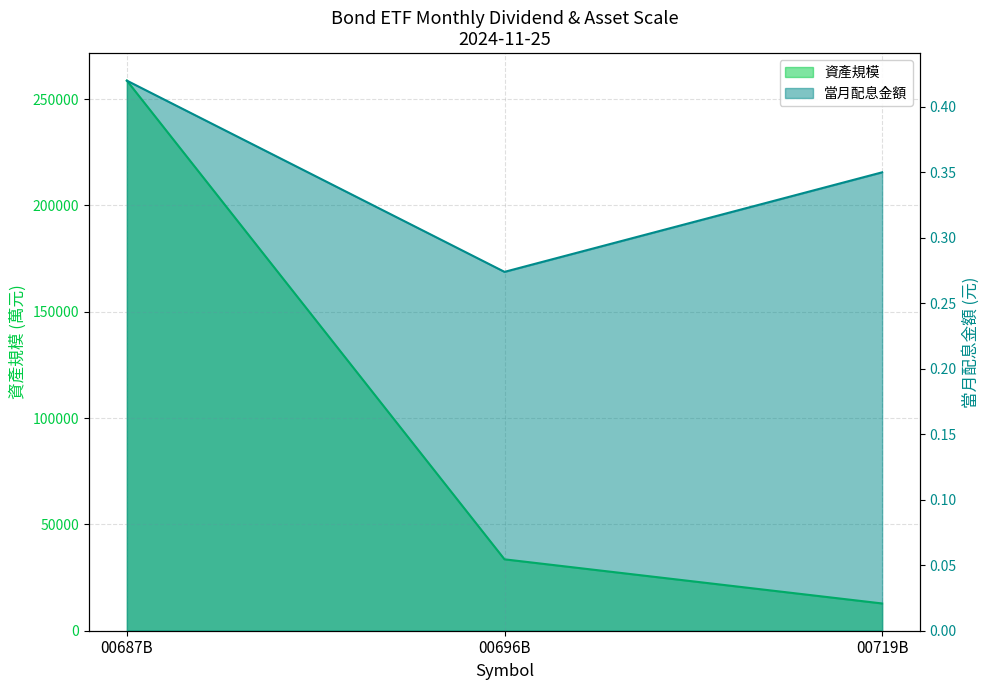

Reading right to left, transcribe all the data shown in this chart.

當月配息金額: 00719B=0.3	00696B=0.3	00687B=0.4
資產規模: 00719B=12819.0	00696B=33576.0	00687B=258687.0